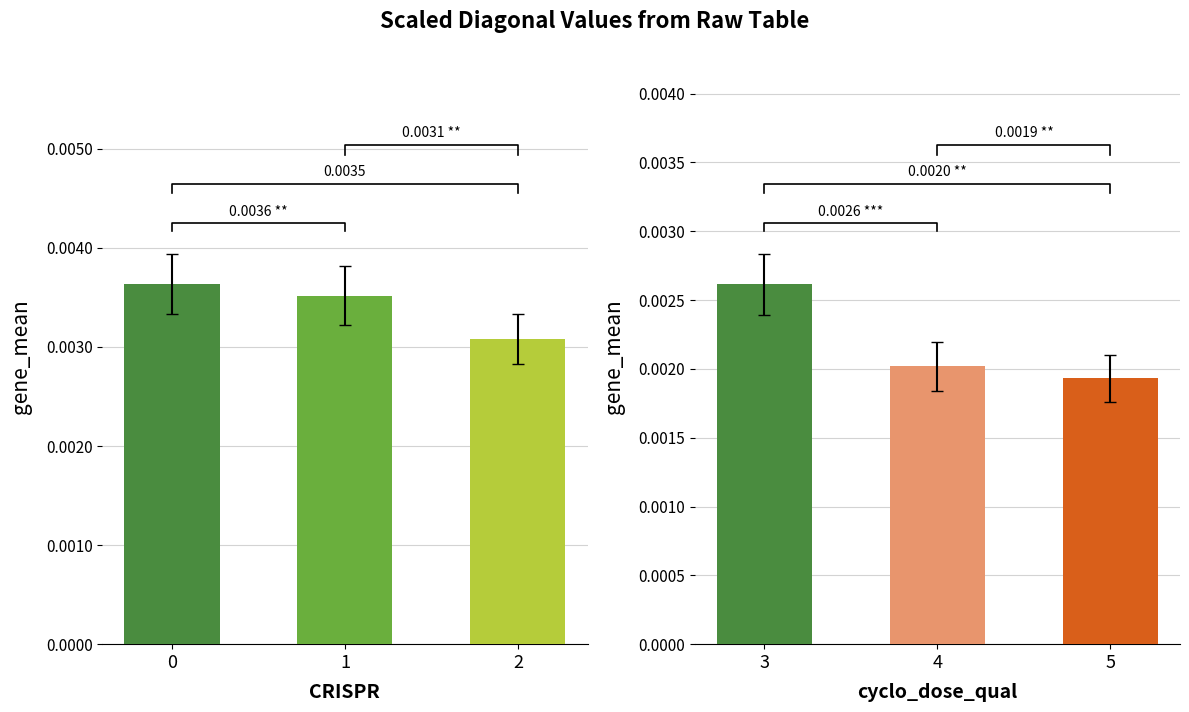

Count the number of categories in the chart.

3